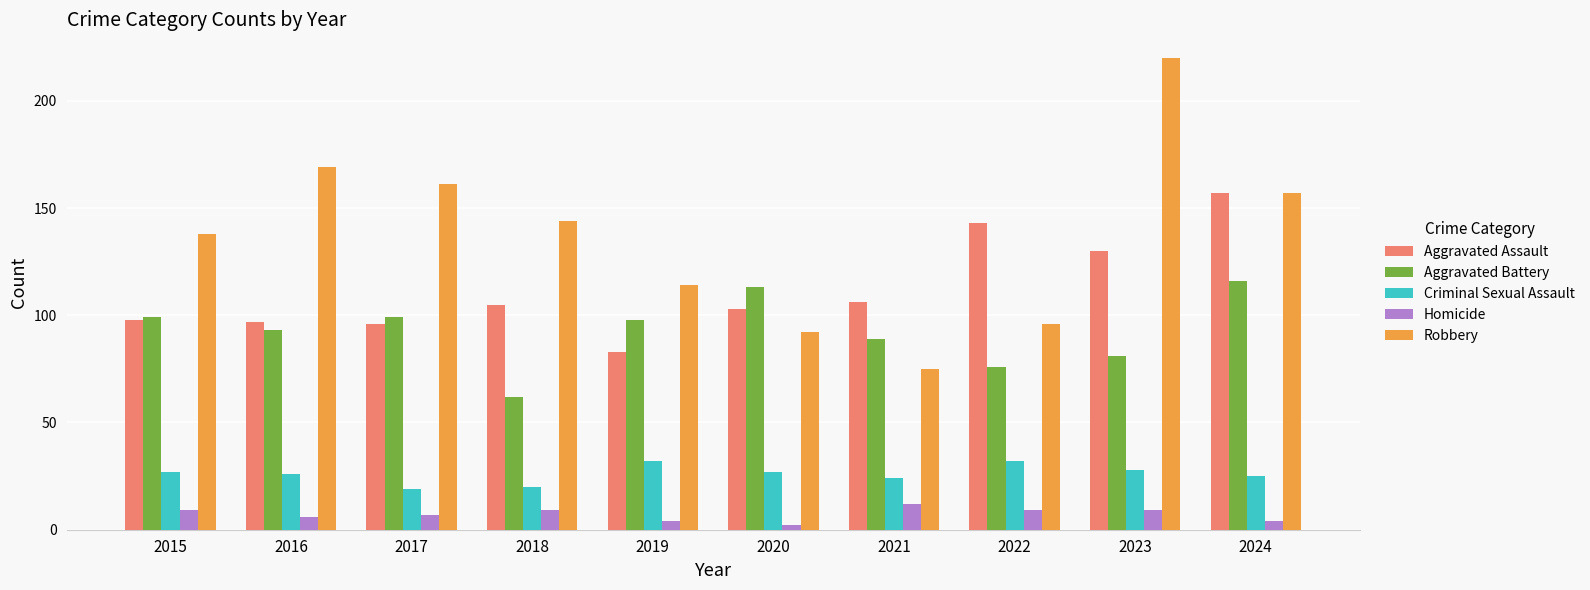

True or false: Aggravated Battery has a value of 129 at 2021.

False